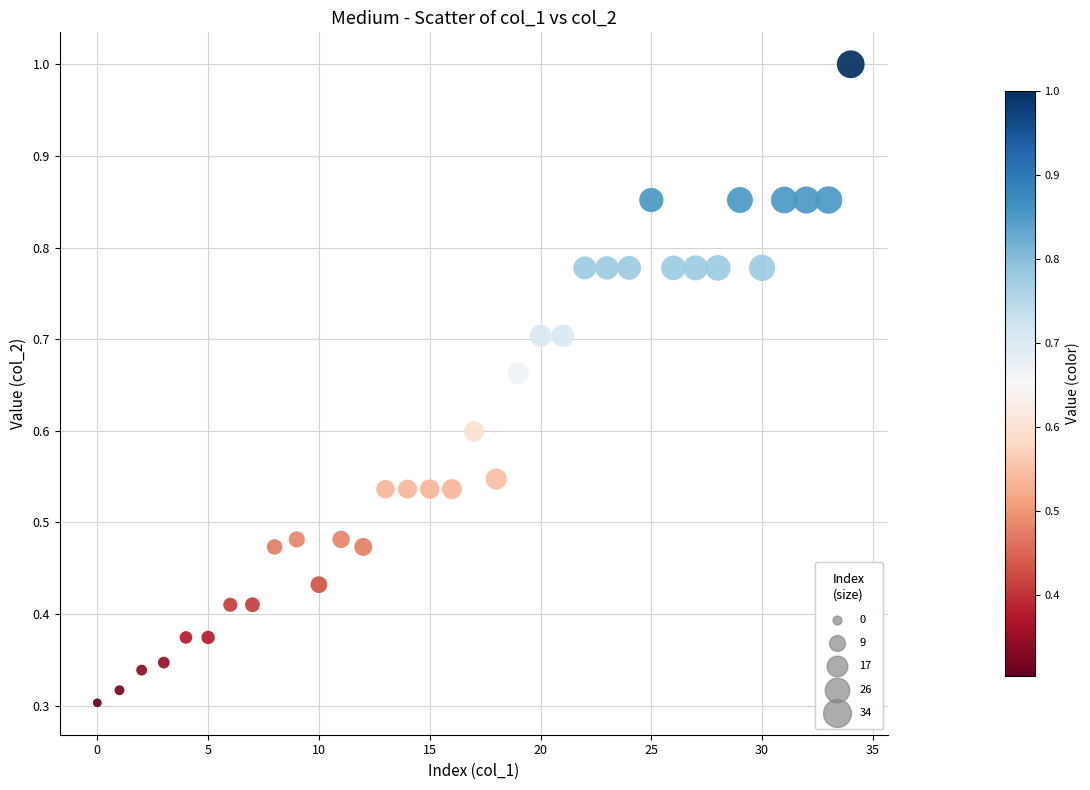

How many data points are displayed?

35